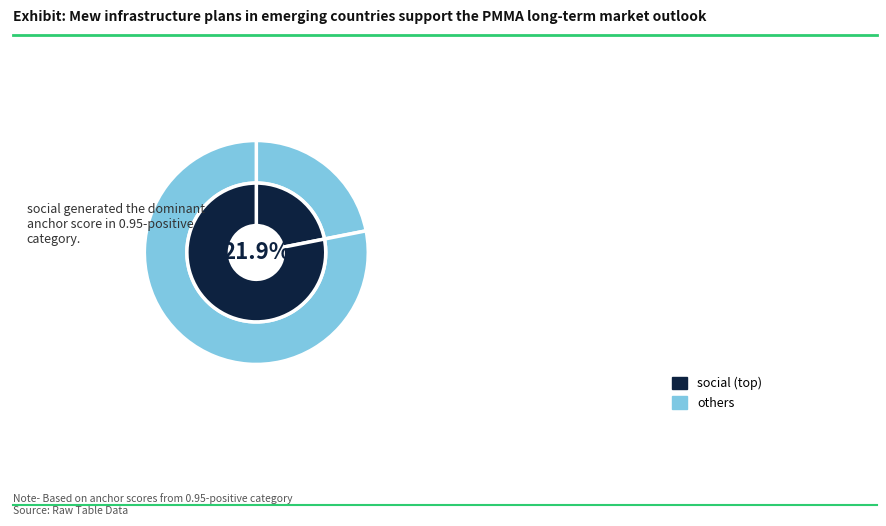

Does [UNK] represent more than half of the total?

No